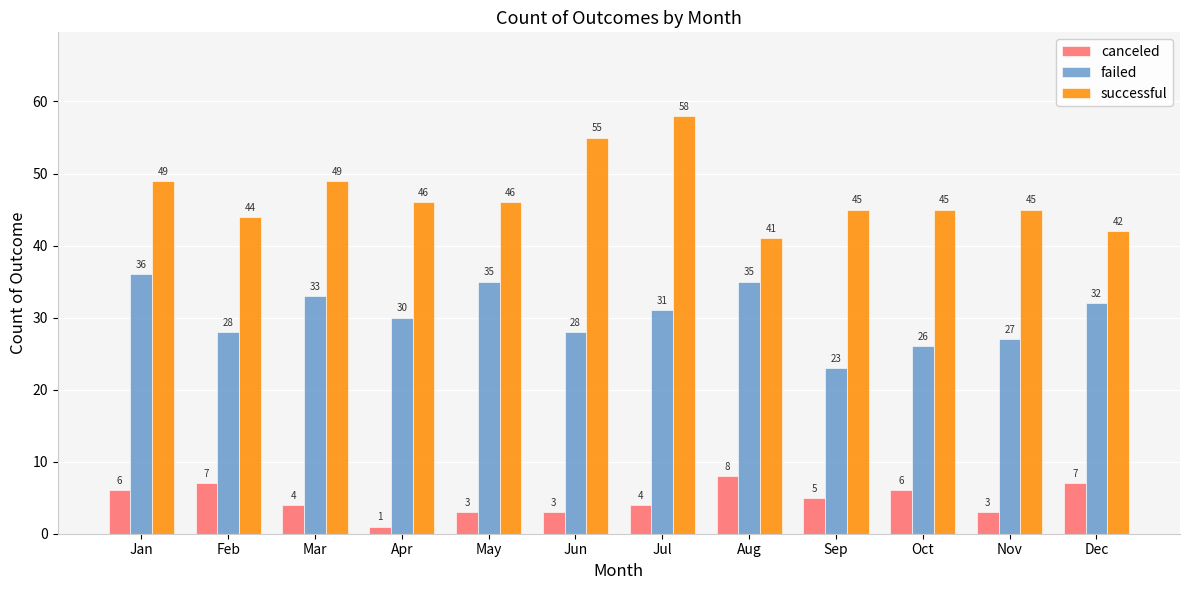

What are all the series names shown in the legend?

canceled, failed, successful